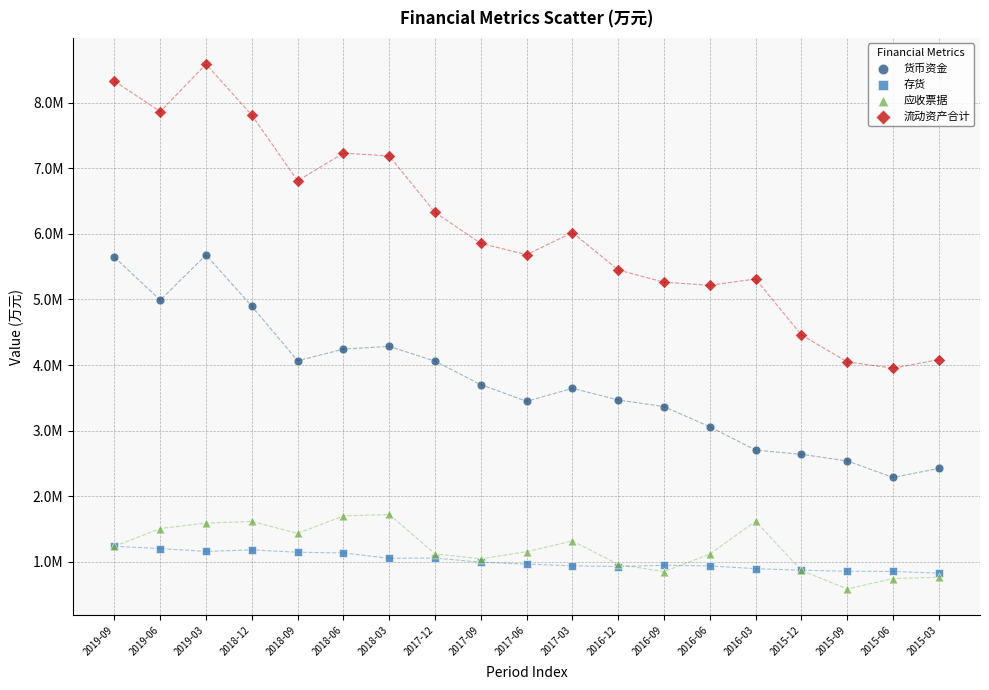

What are all the series names shown in the legend?

货币资金, 存货, 应收票据, 流动资产合计